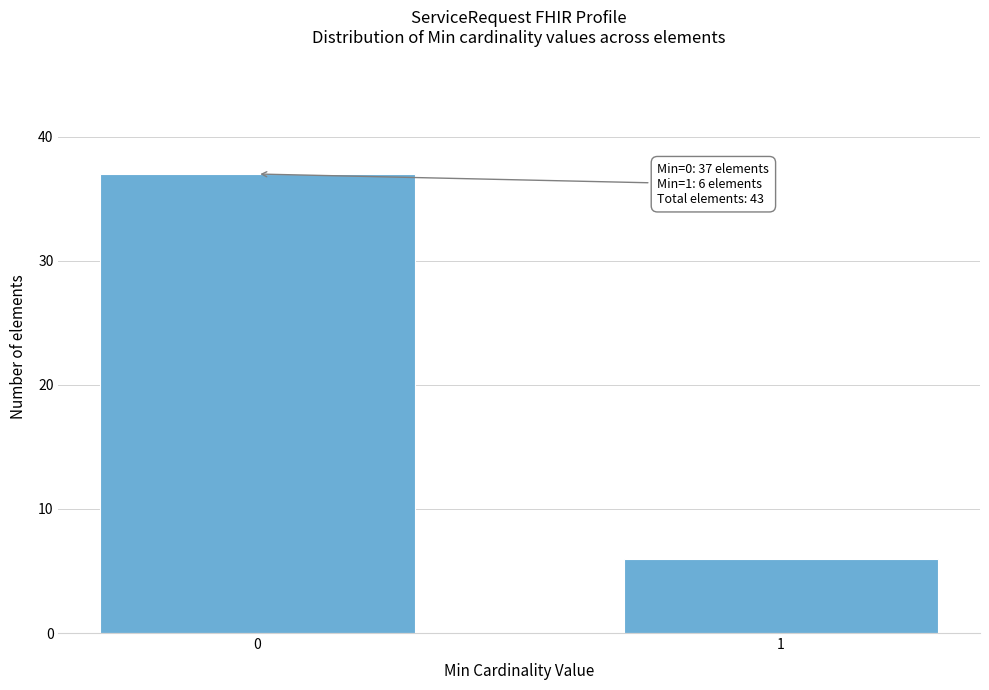

Reading left to right, list all the values displayed in this chart.

0=37	1=6